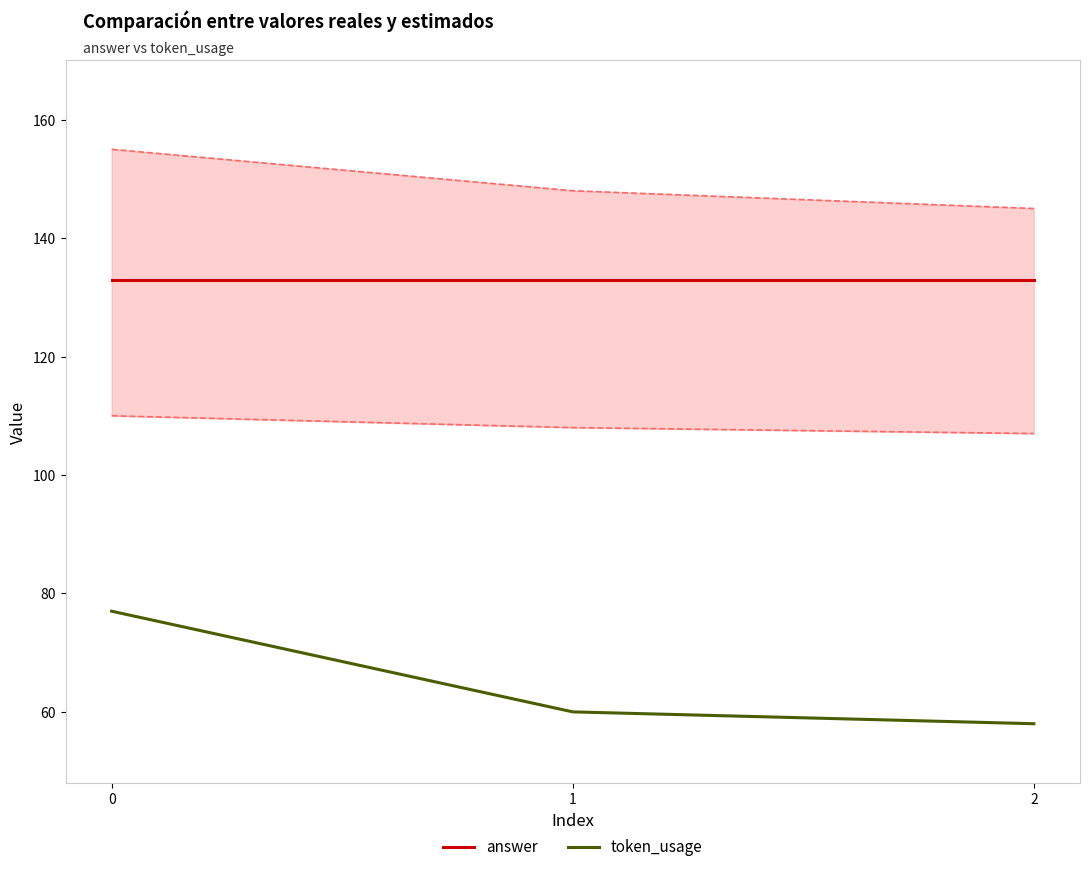

Reading left to right, extract all data points from this chart.

answer: 133	133	133
token_usage: 77	60	58